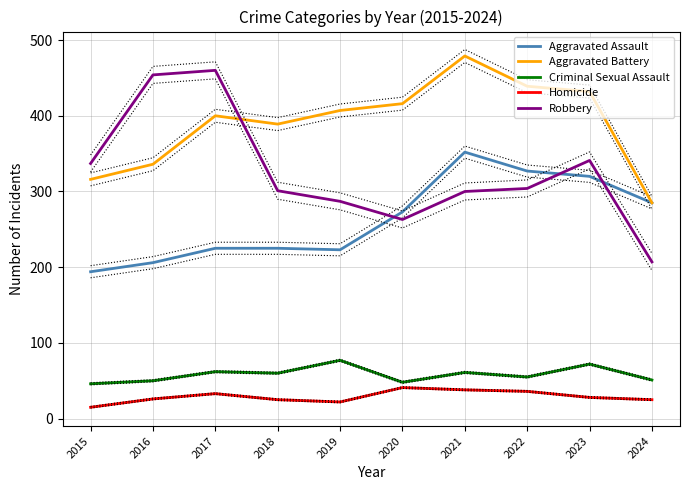

True or false: Homicide and Criminal Sexual Assault intersect in this chart.

False